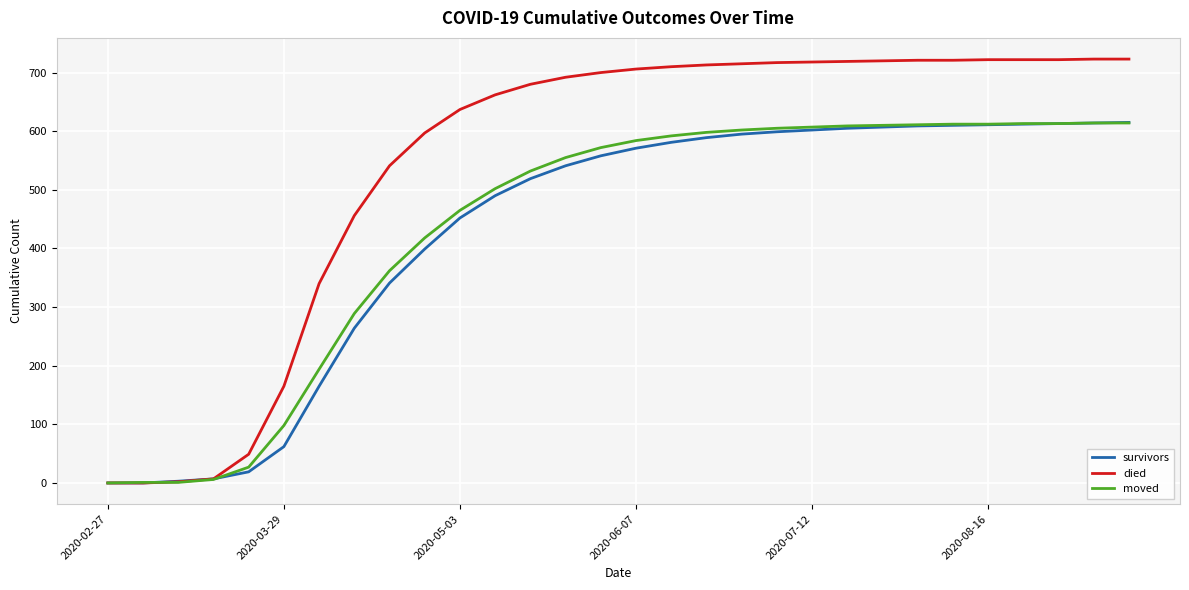

Which series has the largest range (max minus min)?

died